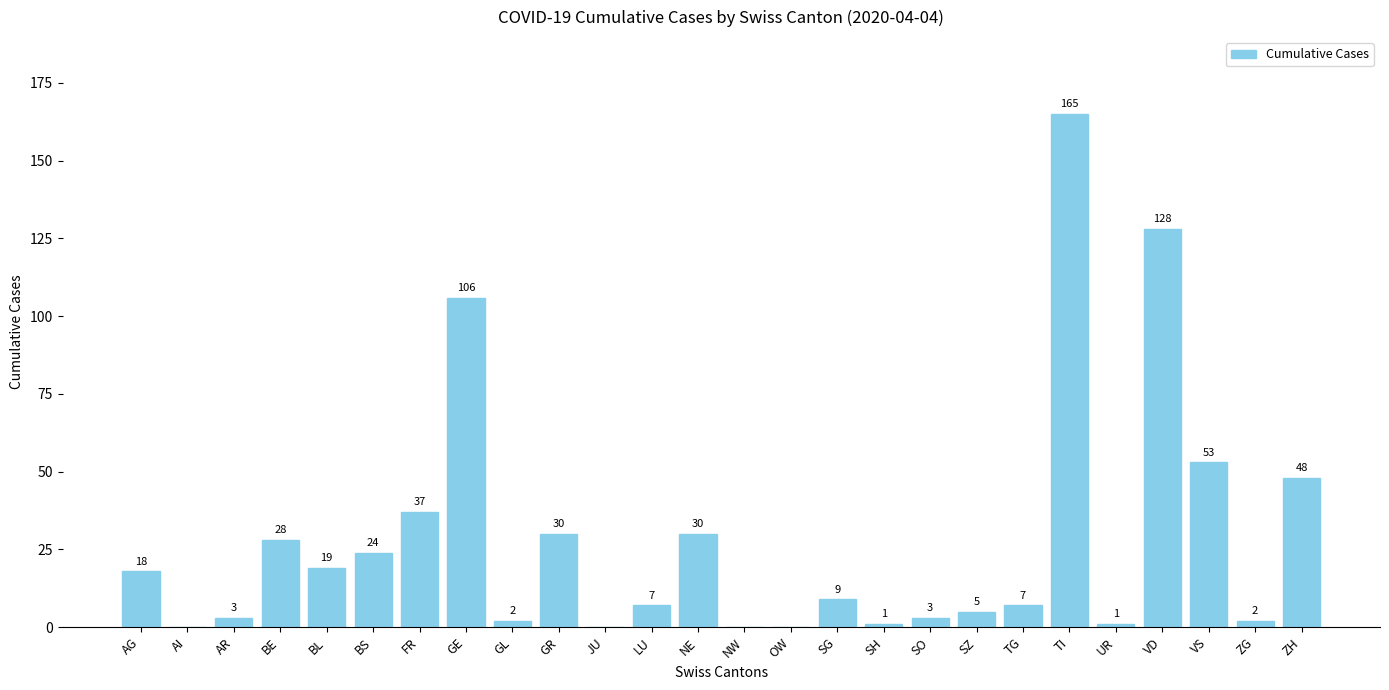

Which label corresponds to the largest value in the chart?

TI